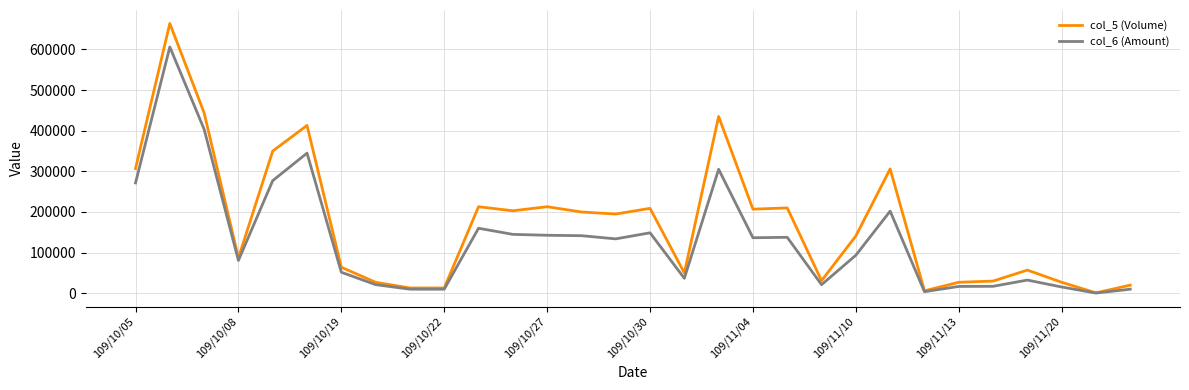

Which series has the largest range (max minus min)?

col_5 (Volume)